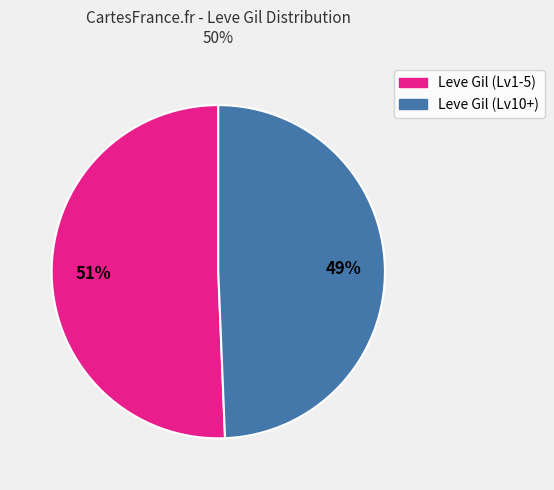

To the nearest percent, what is the average slice percentage?

50%